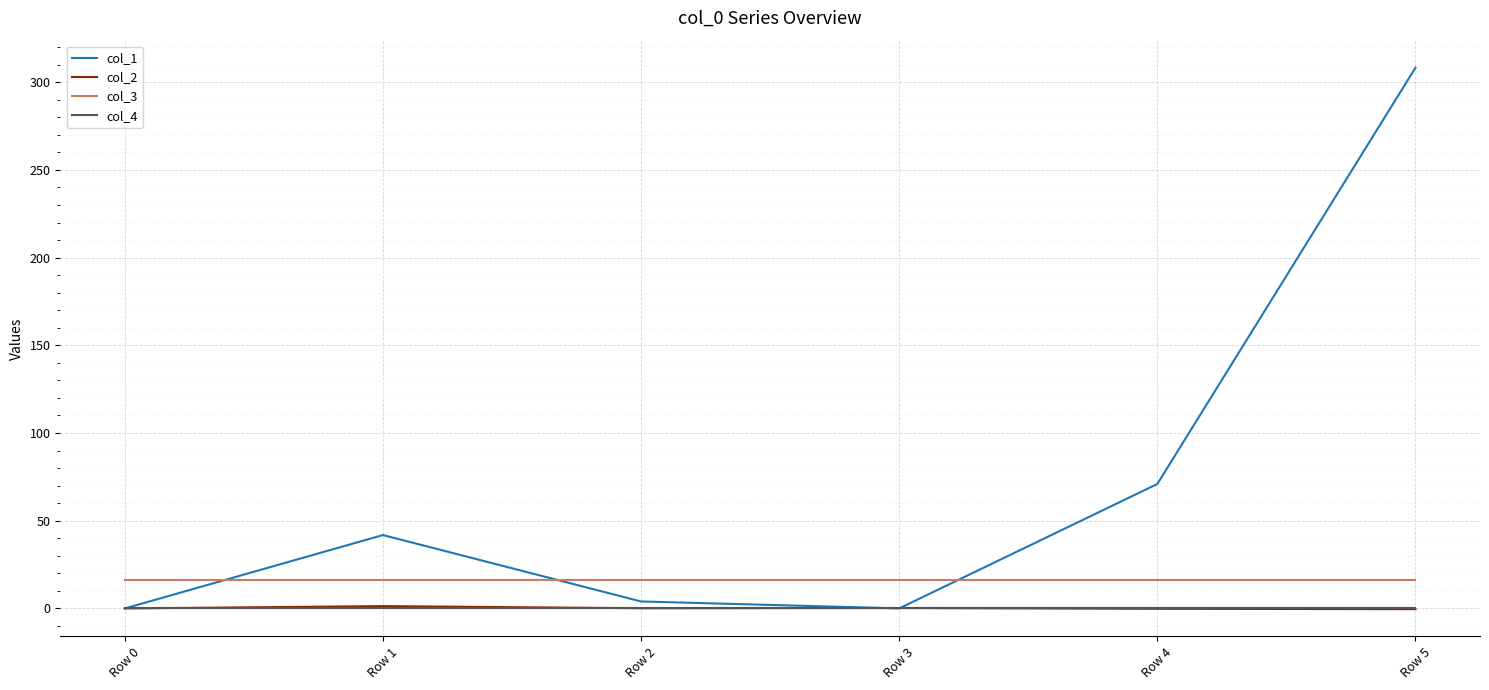

At which category is the sum across all series the highest?

Row 5